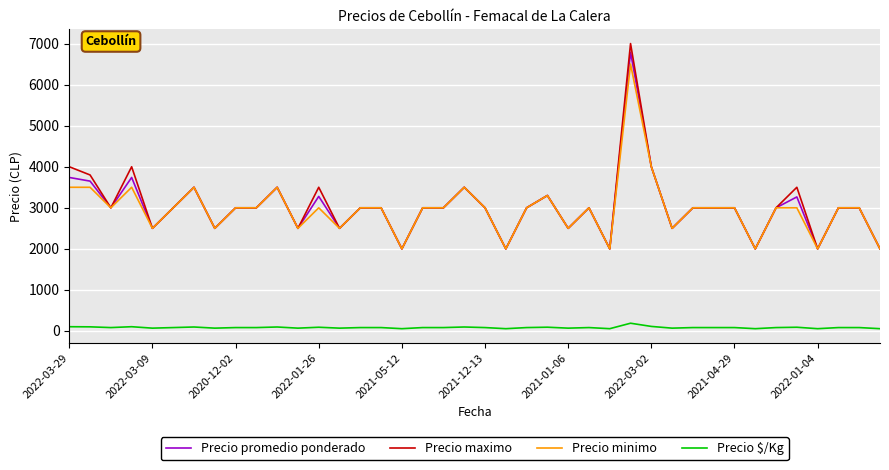

Does the chart display data point markers on the line(s)?

No